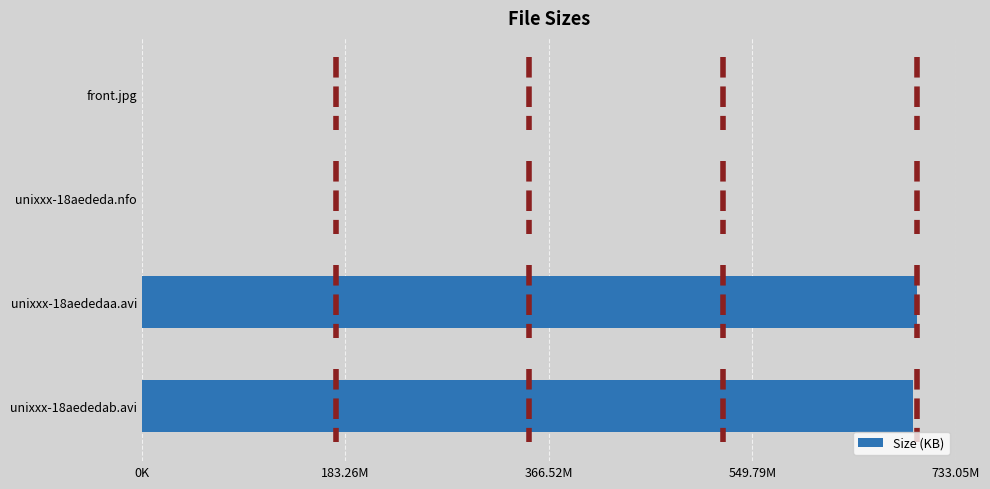

What position from the left is unixxx-18aededaa.avi?

3